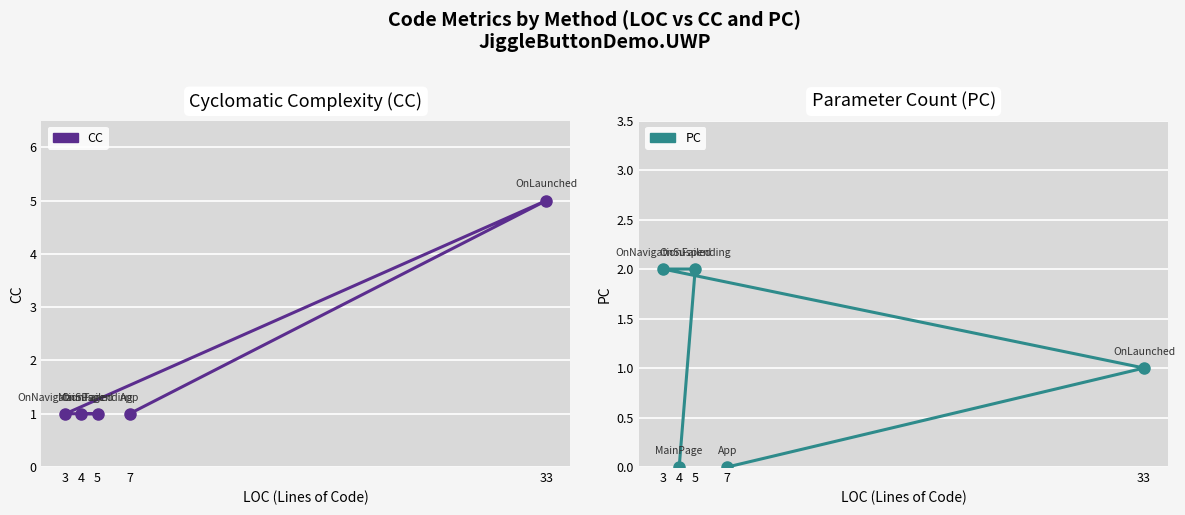

What is the difference between the maximum and minimum values in the CC series?

4